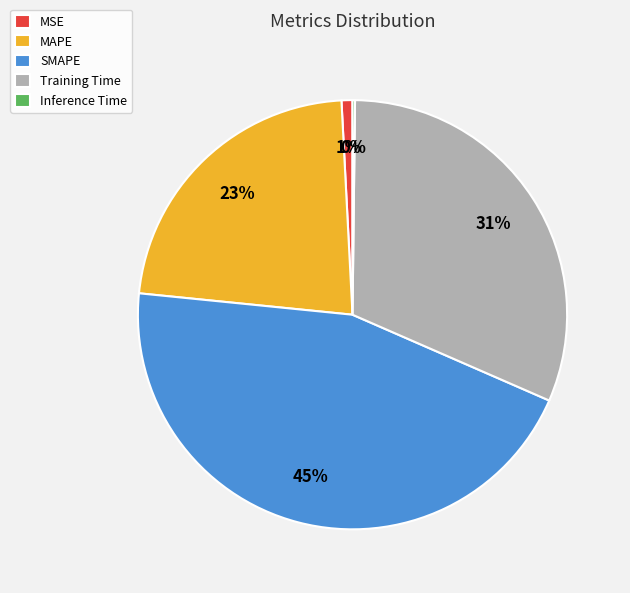

To the nearest percent, what is the difference between the largest and smallest slice percentages?

45%